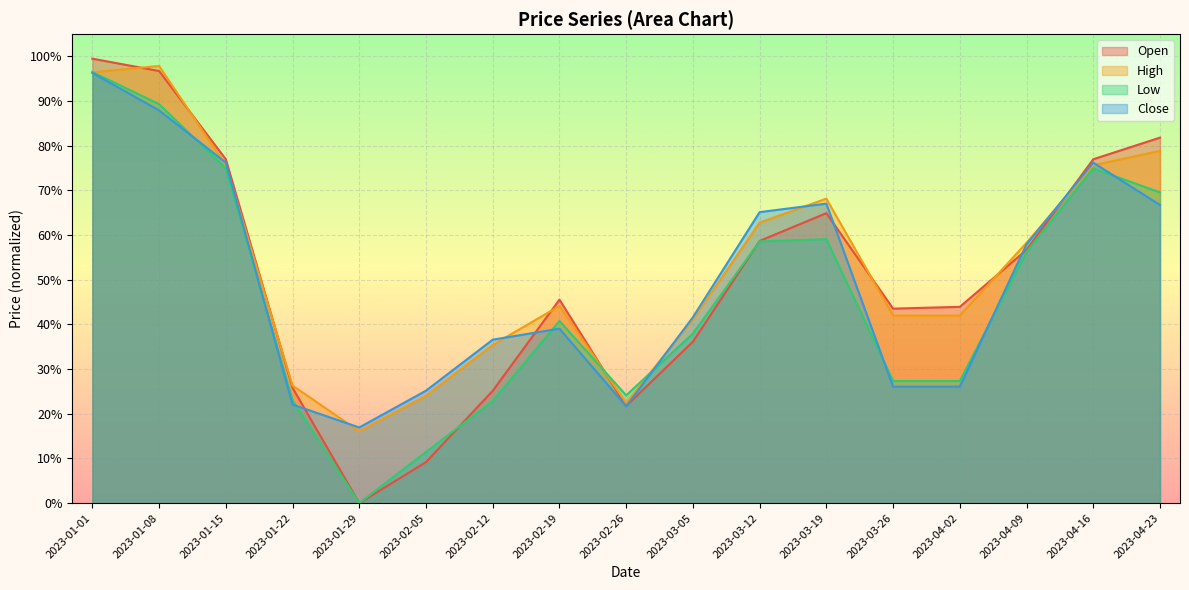

What is the total value across all series at 2023-01-29?

0.3